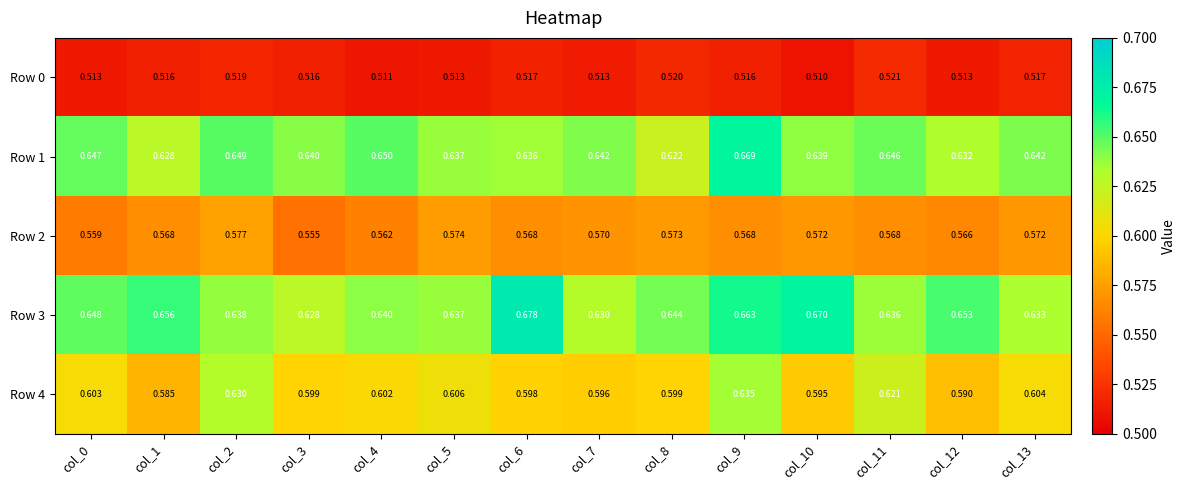

Is the value of Row 3 at col_7 greater than the value of Row 4 at col_8?

Yes